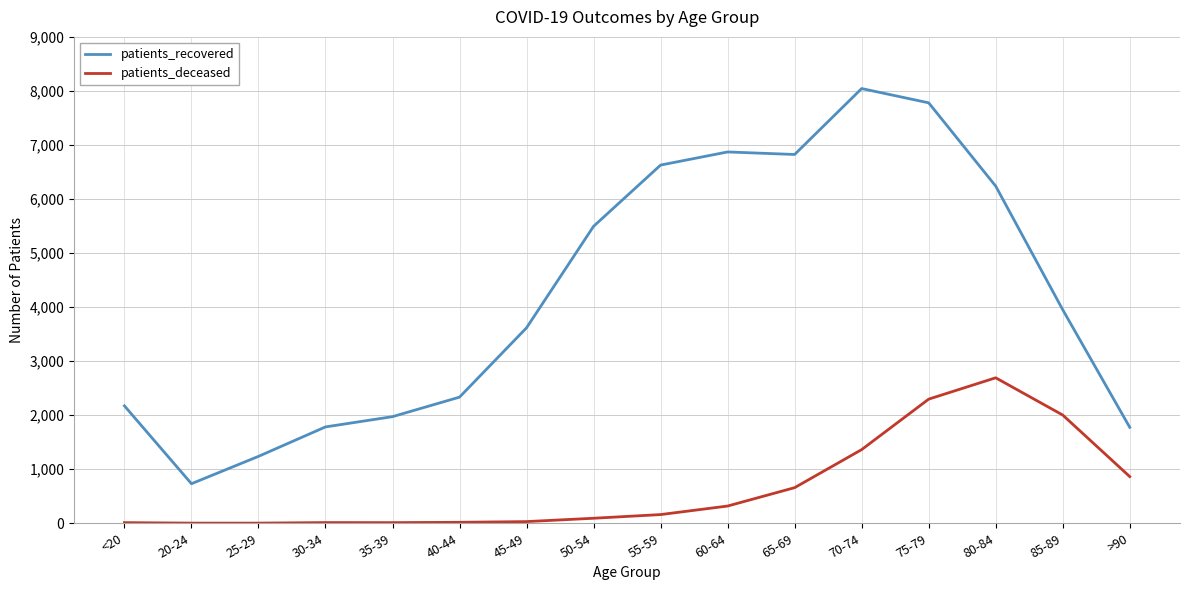

Is the value of patients_recovered at 65-69 greater than the value of patients_deceased at 20-24?

Yes